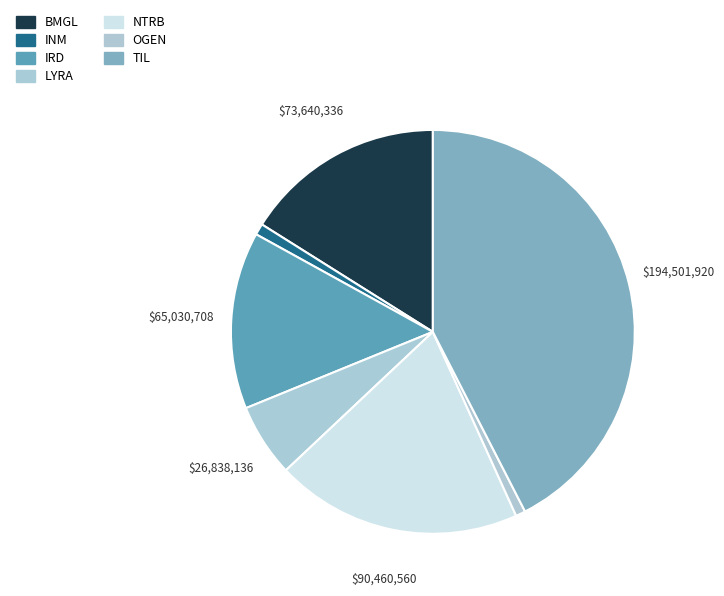

Is it true that BMGL is 16% of the pie?

True